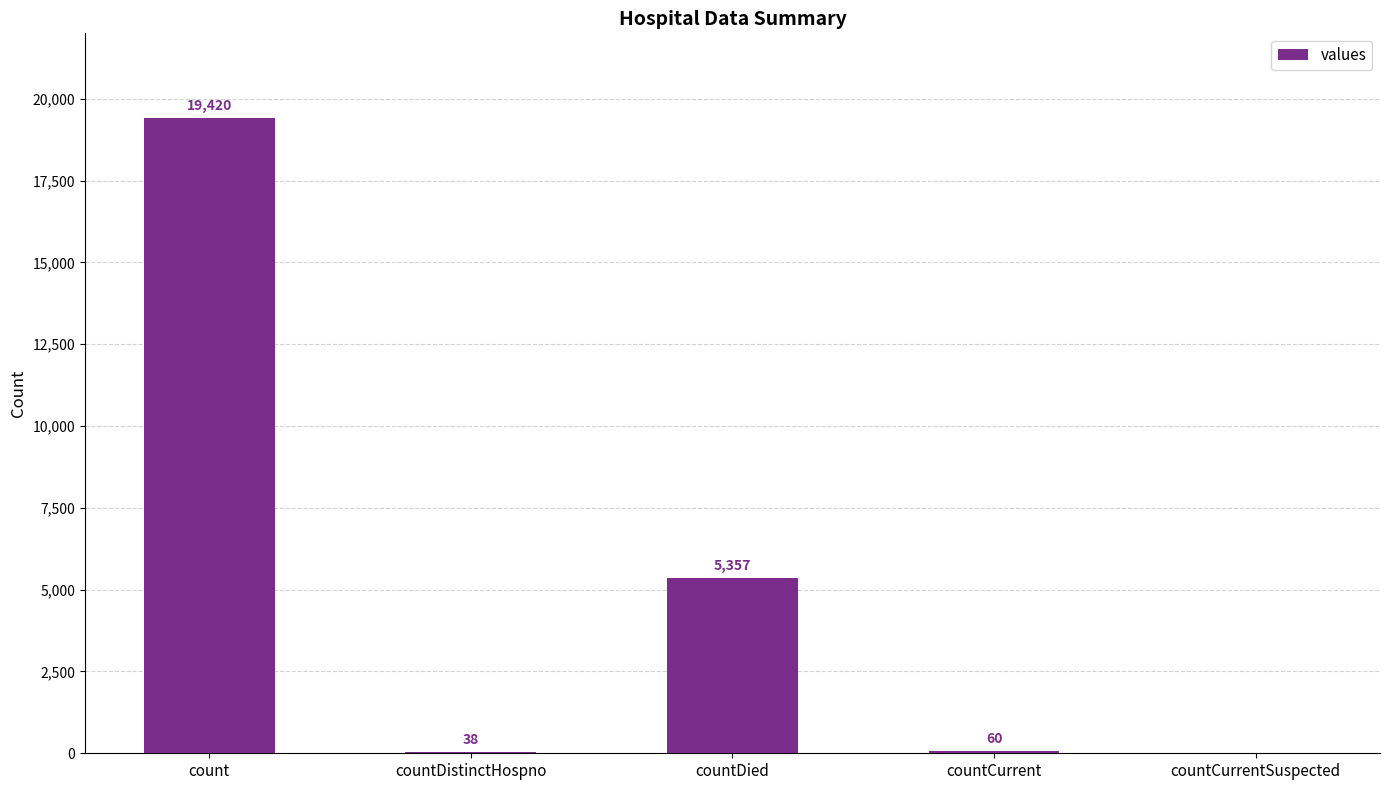

Read the value at count, to the nearest 100.

19400